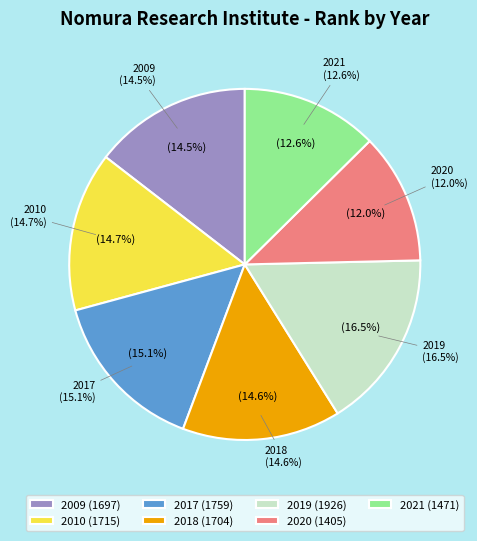

To the nearest percent, what is the difference between the 2018 and 2020 slice percentages?

3%